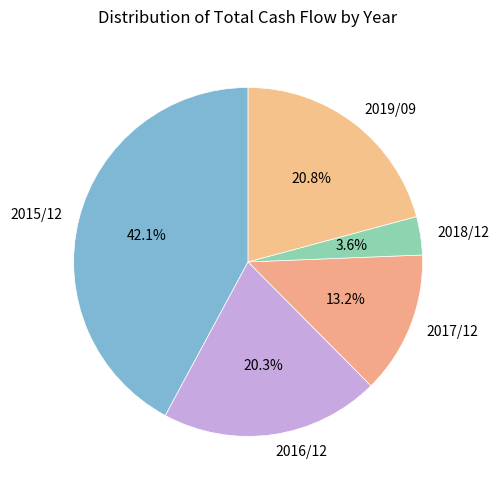

How many segments does this pie chart have?

5